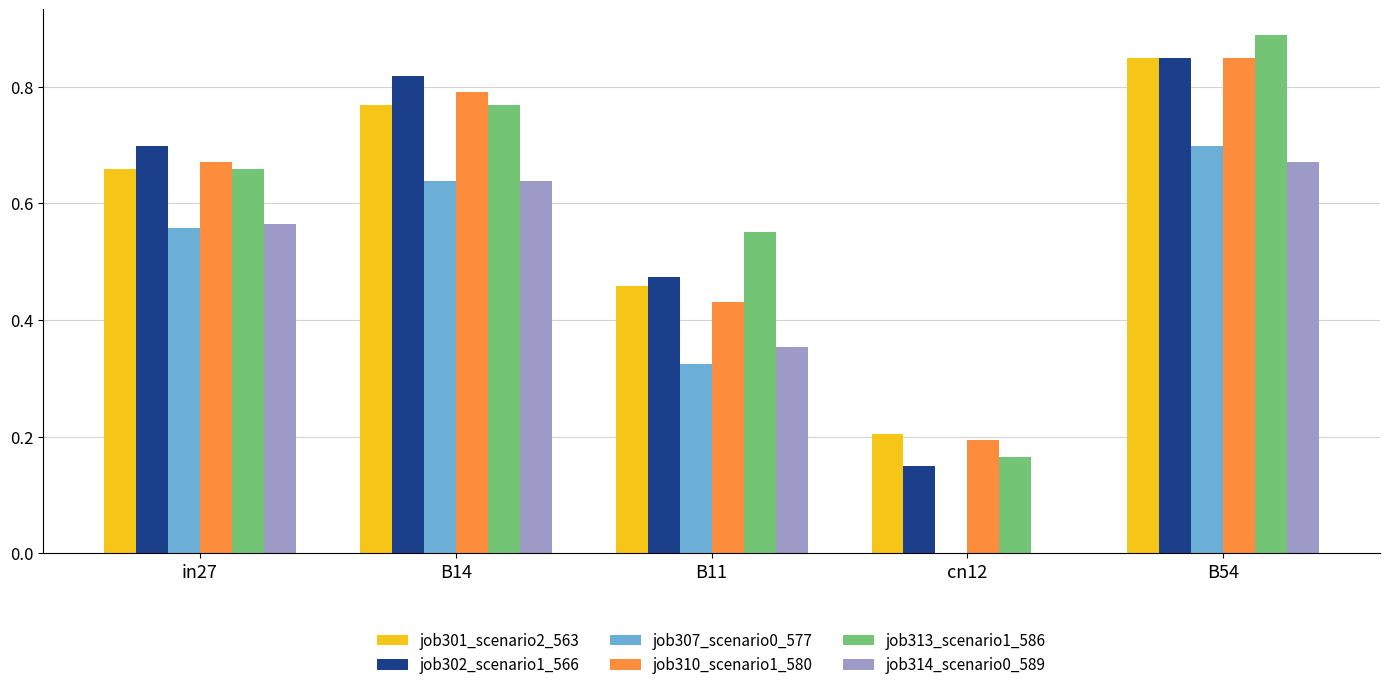

Count the number of data series in this chart.

6